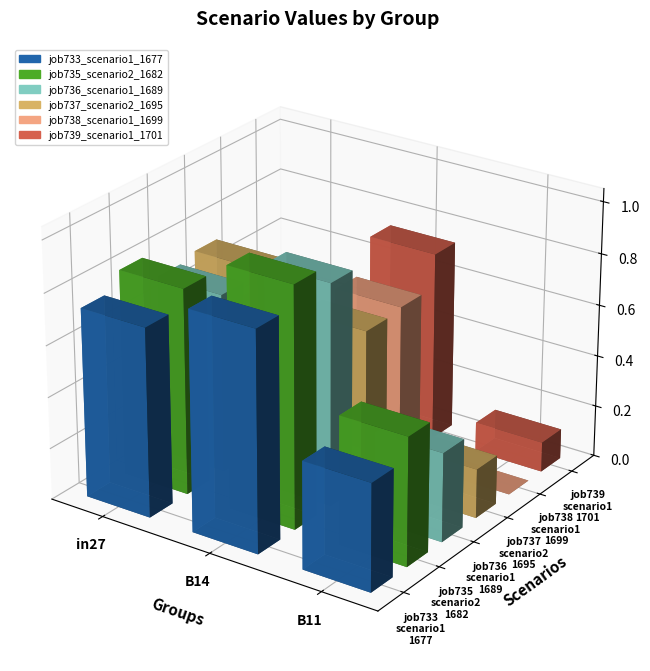

How many bars are there in each group?

6